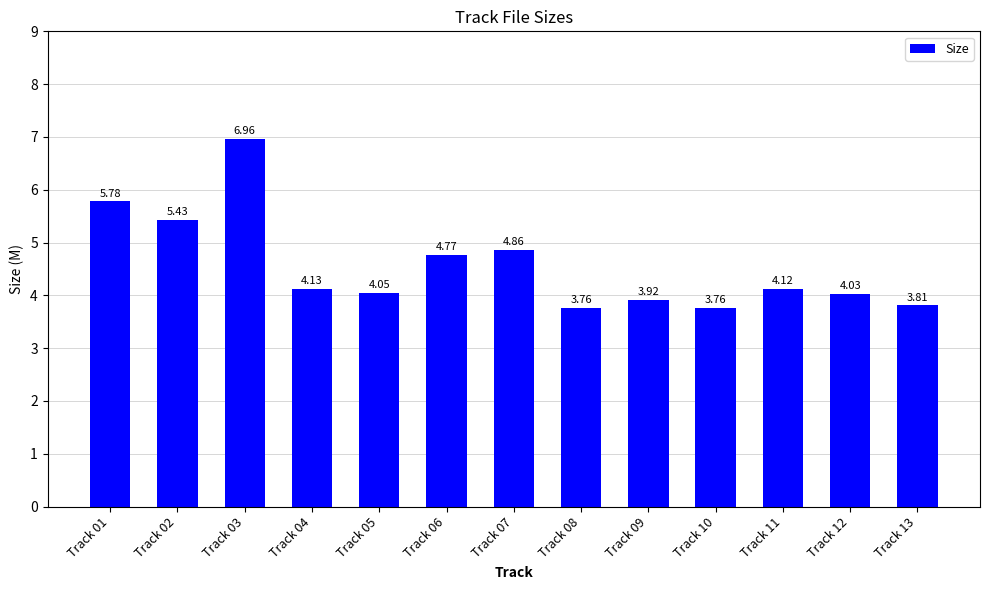

The chart shows a value of 1.0 at Track 07. True or false?

False